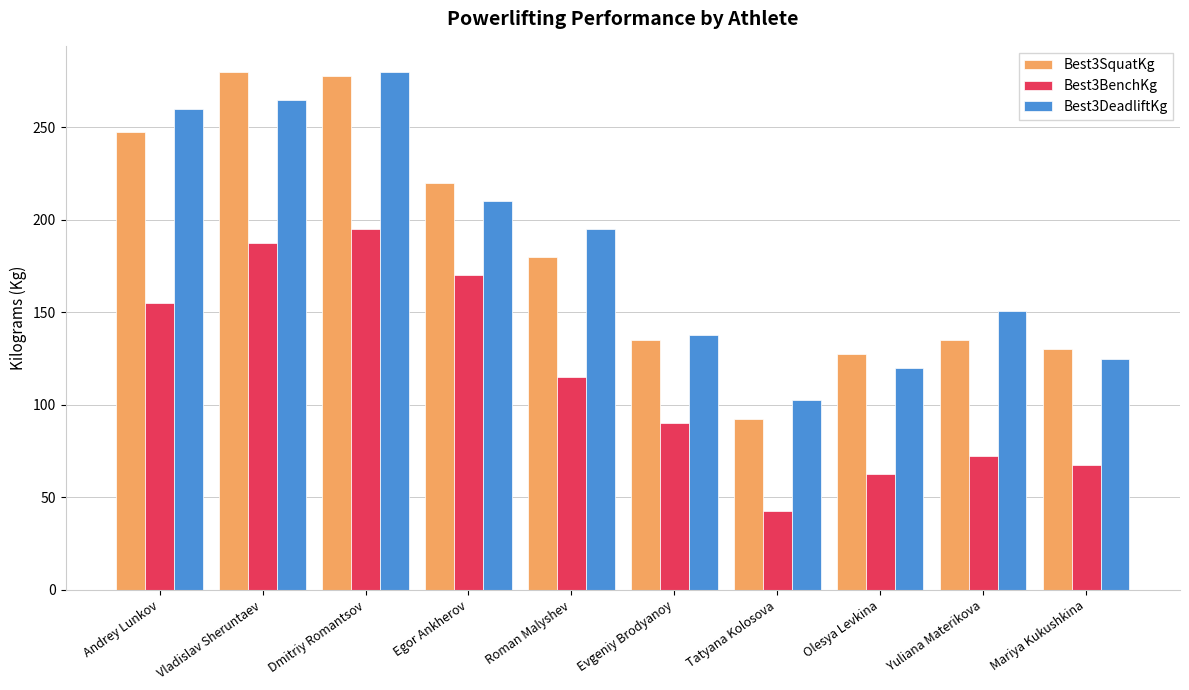

Which series changed the most between Evgeniy Brodyanoy and Tatyana Kolosova?

Best3BenchKg